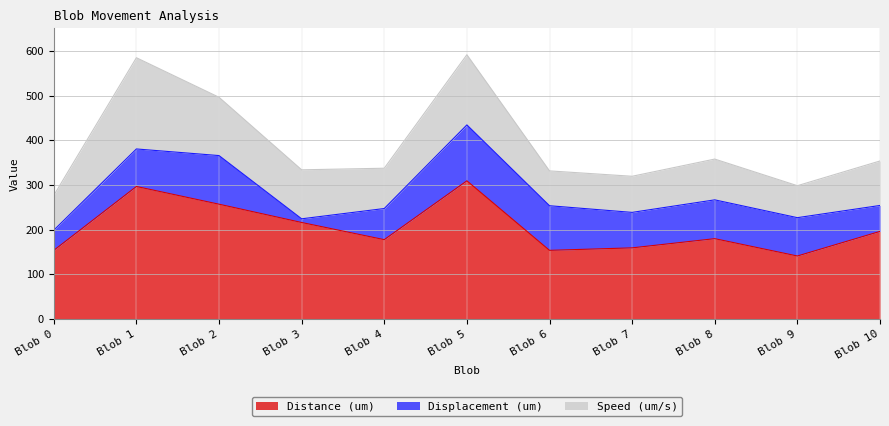

In Displacement (um), how many points are lower than both neighbors (excluding endpoints)?

2